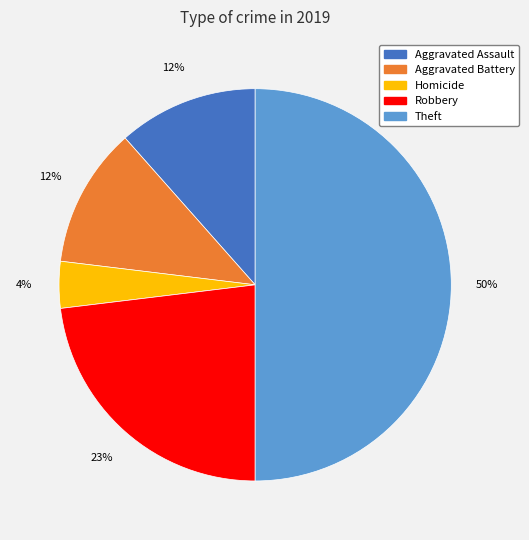

To the nearest percent, what is the average slice percentage?

20%